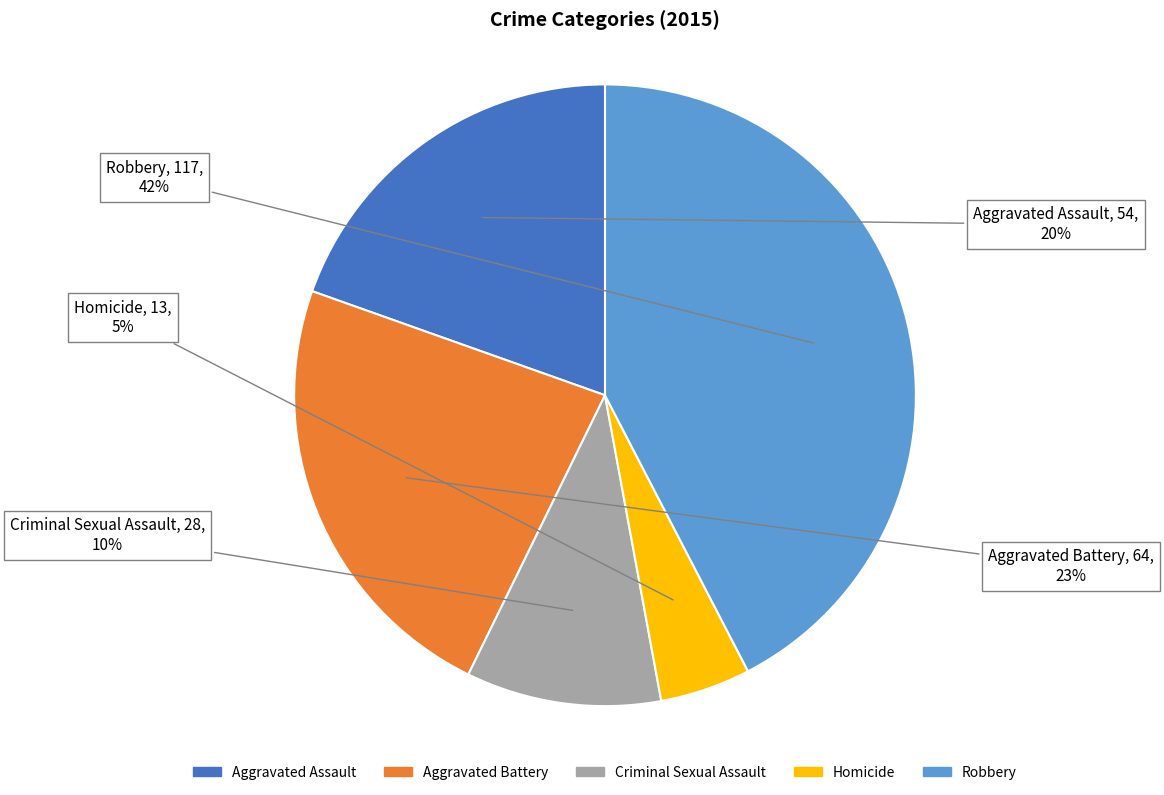

What is the largest slice in the pie chart?

Robbery